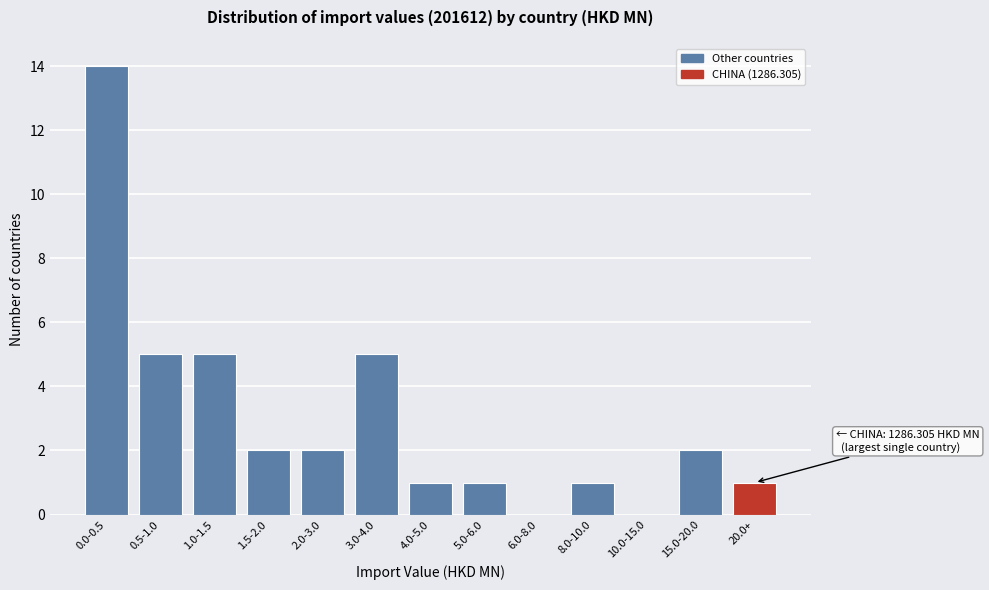

Reading left to right, what are all the values shown in this chart?

0.0-0.5=14	0.5-1.0=5	1.0-1.5=5	1.5-2.0=2	2.0-3.0=2	3.0-4.0=5	4.0-5.0=1	5.0-6.0=1	6.0-8.0=0	8.0-10.0=1	10.0-15.0=0	15.0-20.0=2	20.0+=1